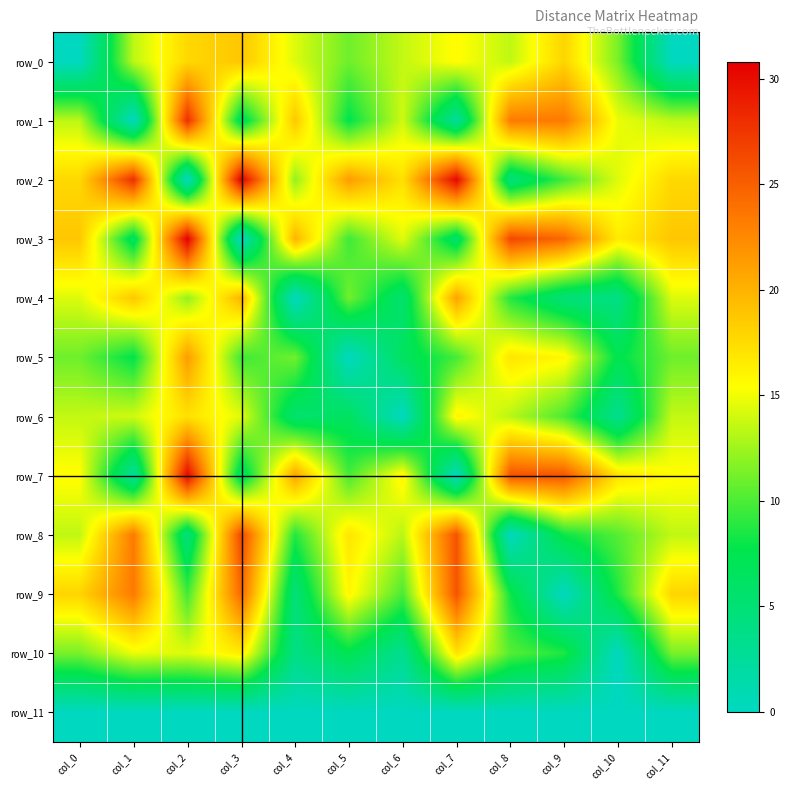

How many data points does each series have?

12